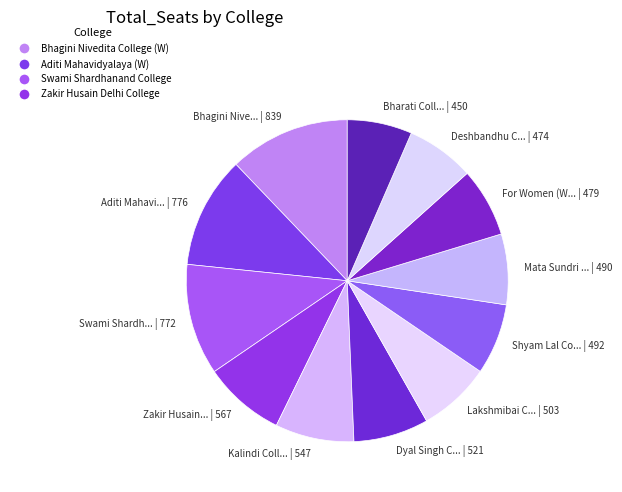

Which category has the smallest portion of the pie?

Bharati College (W)